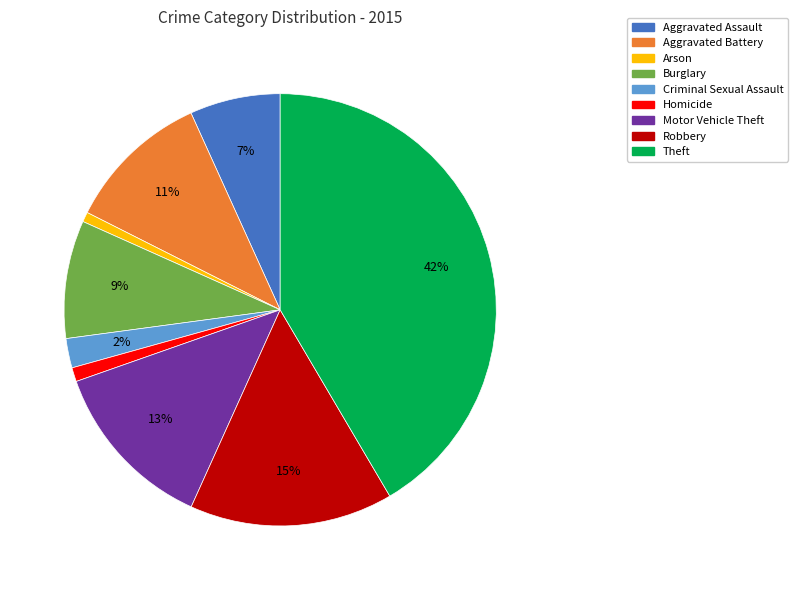

To the nearest percent, what percentage of the pie is Theft?

42%